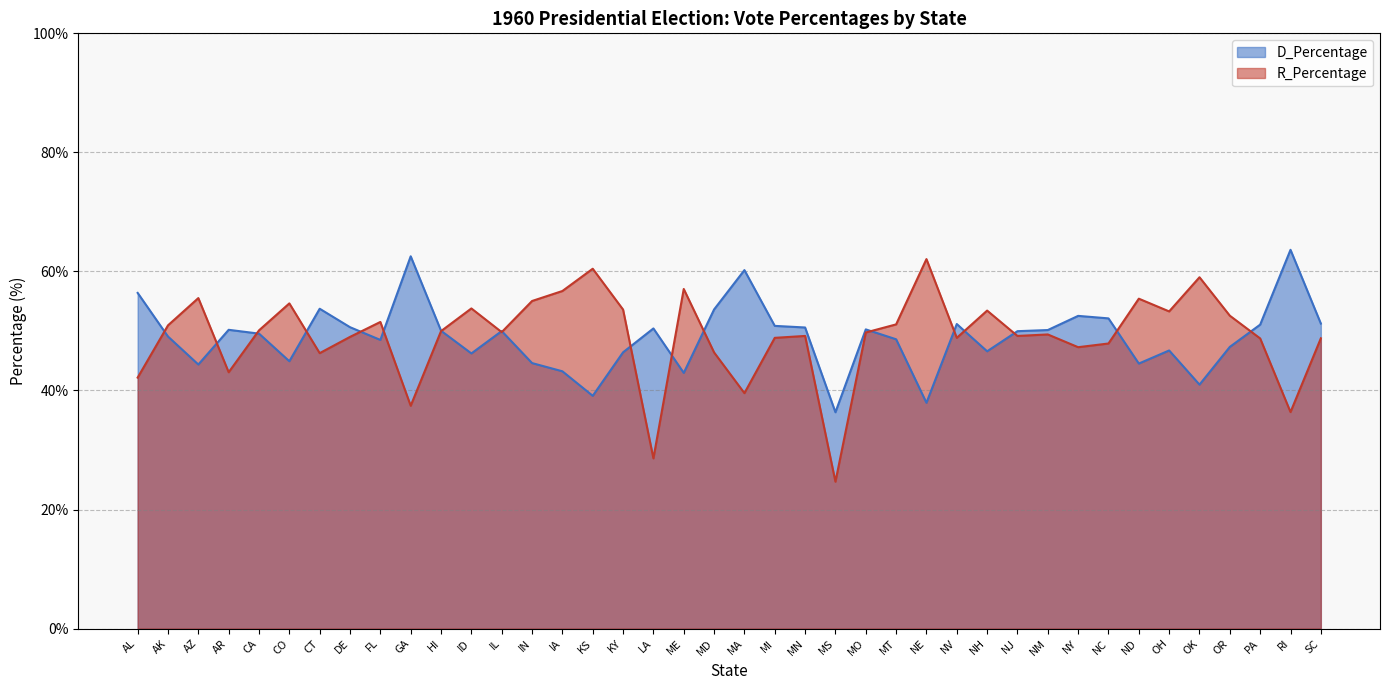

What are all the series names shown in the legend?

D_Percentage, R_Percentage